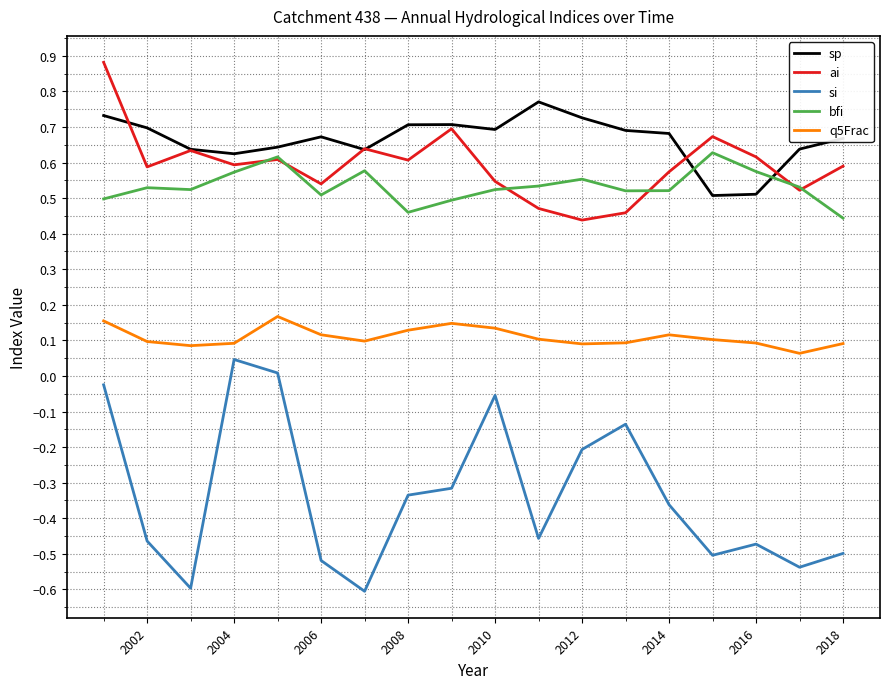

True or false: ai and q5Frac cross at least once.

False